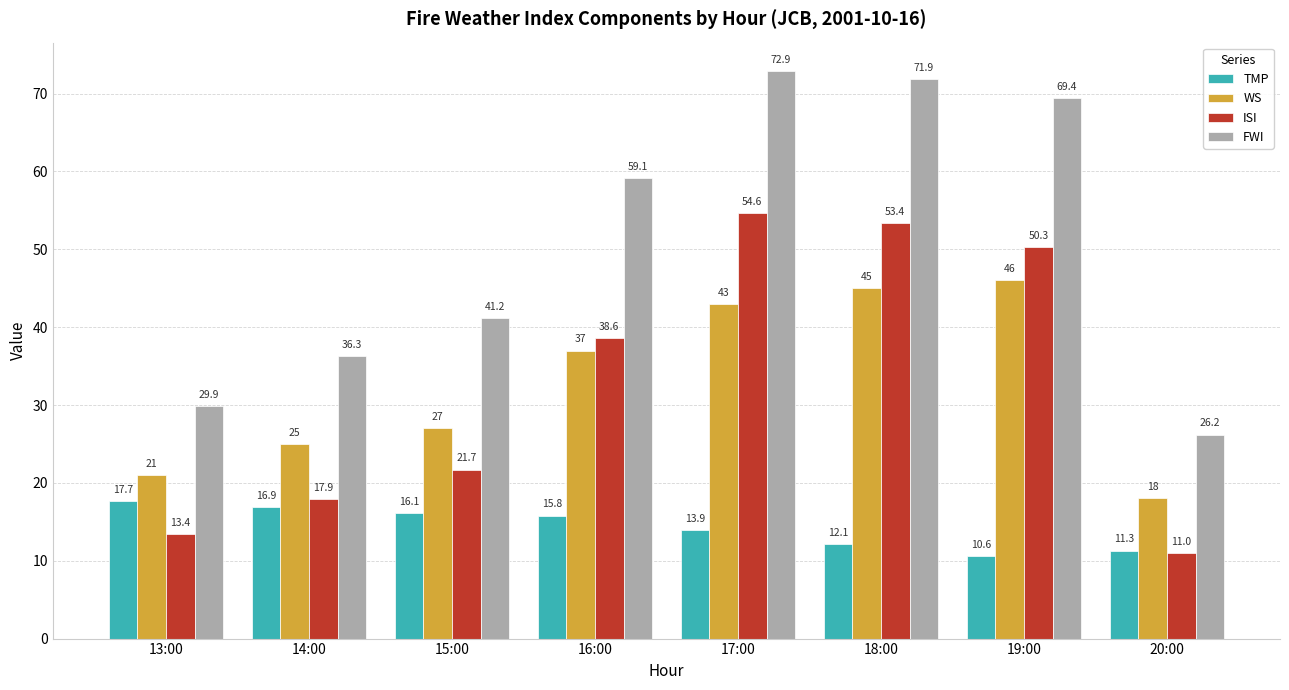

Which series has the widest spread of values?

FWI